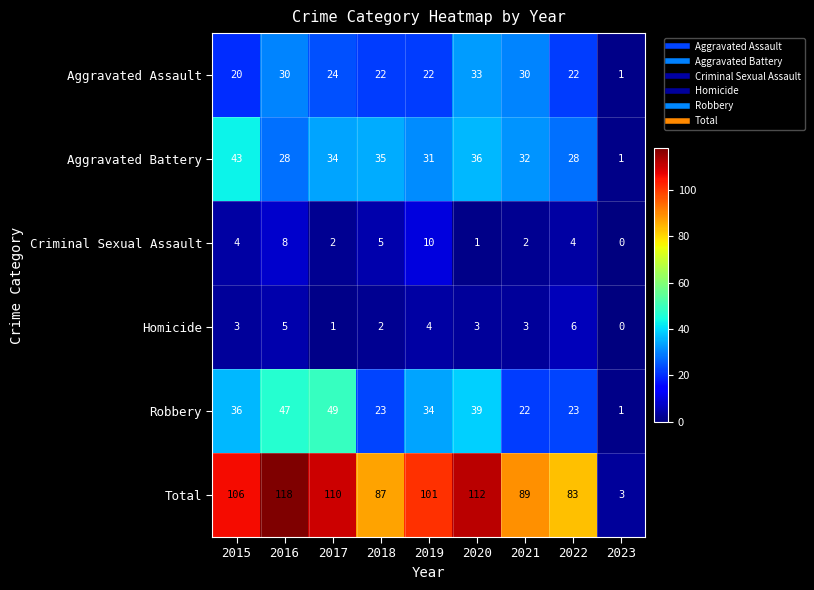

What is the average value of the Criminal Sexual Assault series?

4